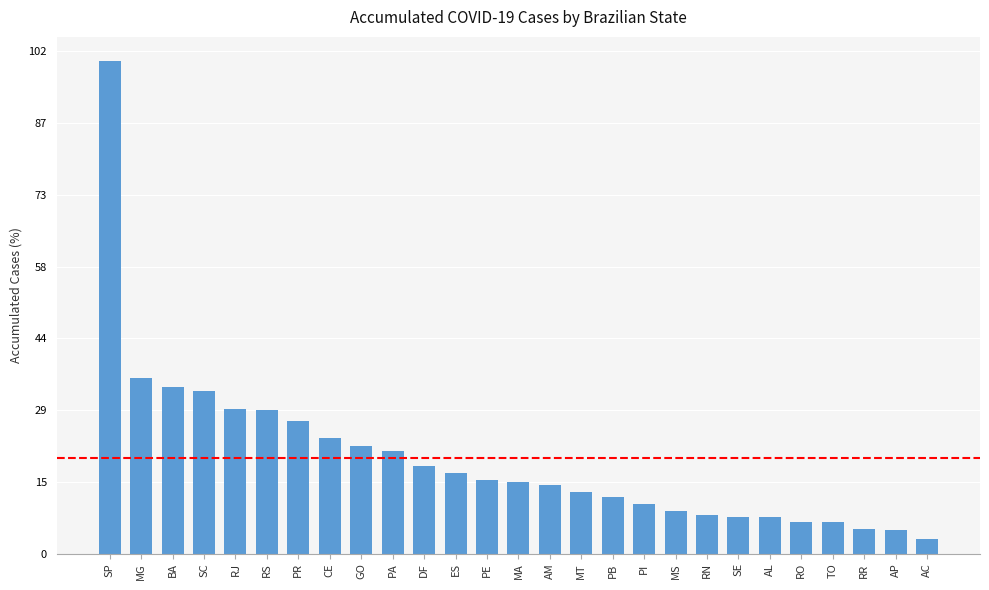

Is it true that the value at SP is 539687?

False